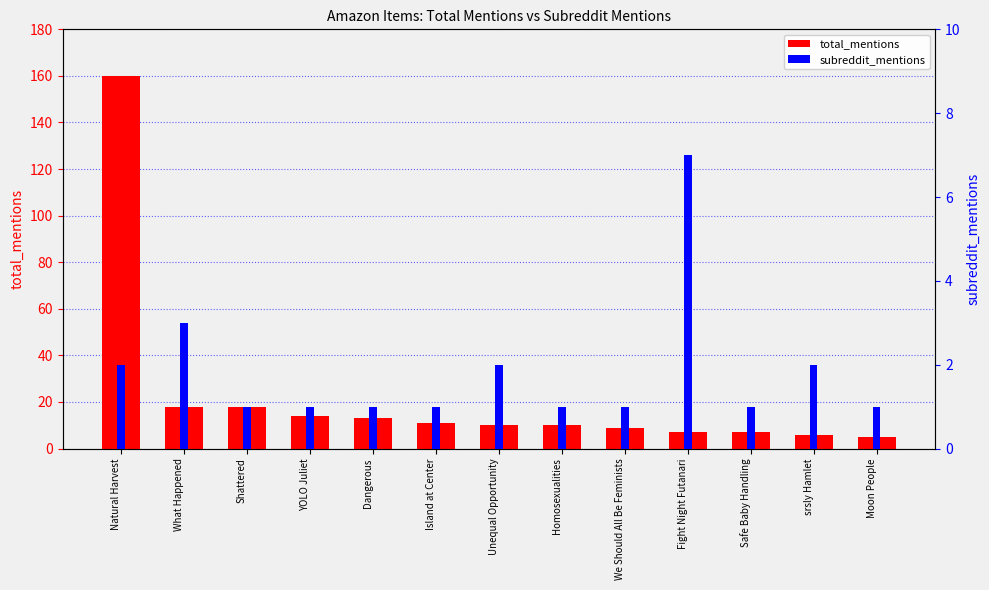

Rank the categories by total_mentions value from lowest to highest.

Moon People, srsly Hamlet, Fight Night Futanari, Safe Baby Handling, We Should All Be Feminists, Unequal Opportunity, Homosexualities, Island at Center, Dangerous, YOLO Juliet, What Happened, Shattered, Natural Harvest